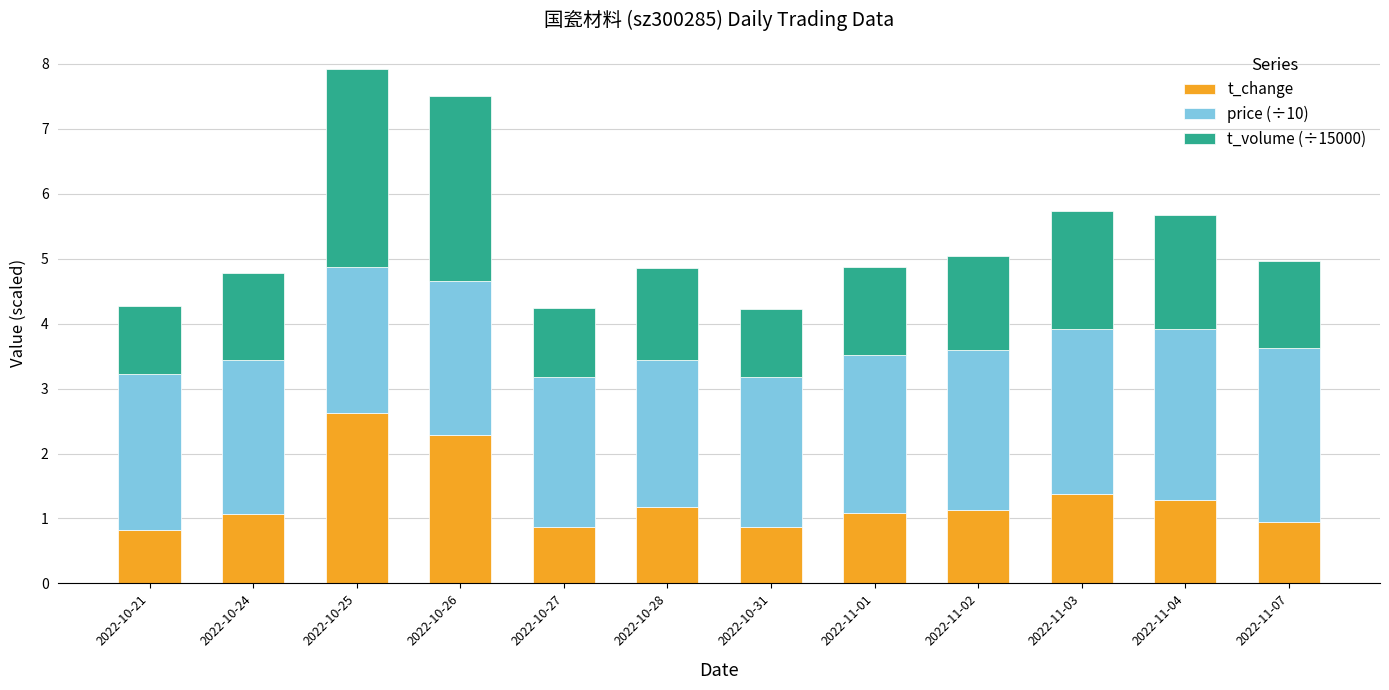

The t_change series shows 2.6 at 2022-10-25. True or false?

True